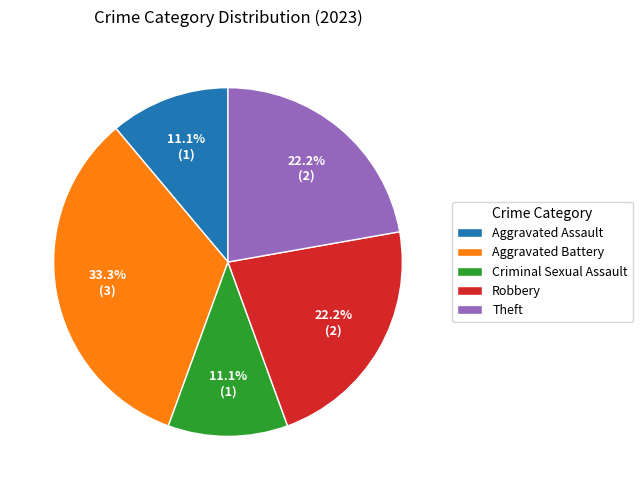

Does Robbery account for over 50% of the chart?

No